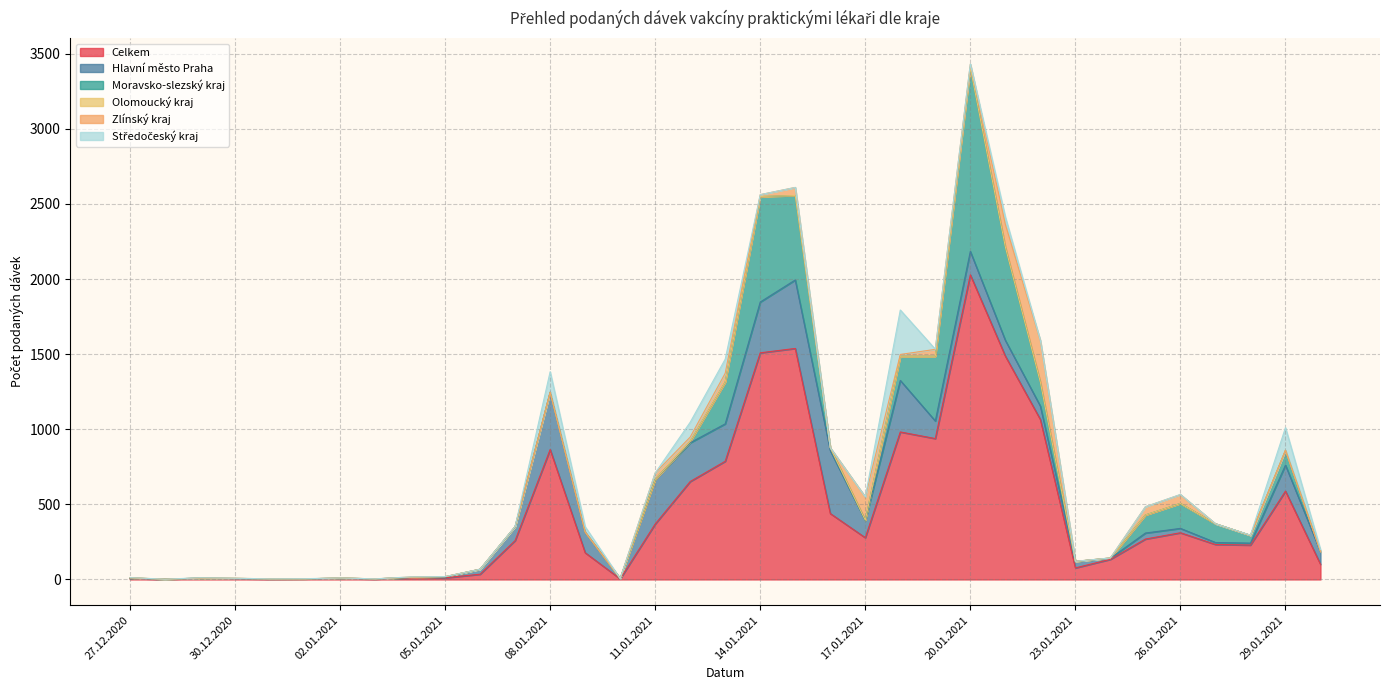

What is the difference between the maximum and minimum values in the Zlínský kraj series?

275